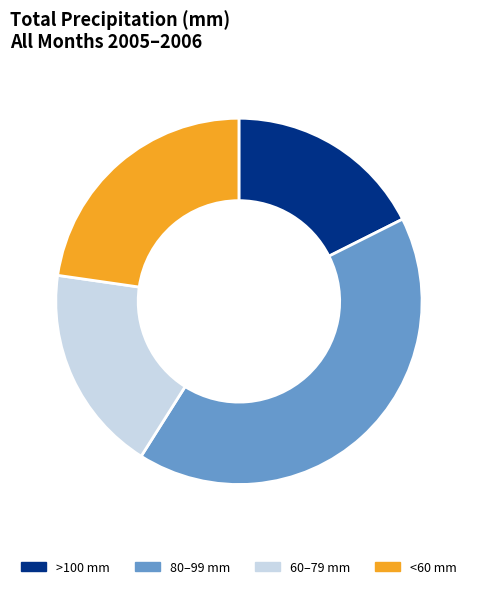

Rank the categories by value from lowest to highest.

>100 mm, 60–79 mm, <60 mm, 80–99 mm